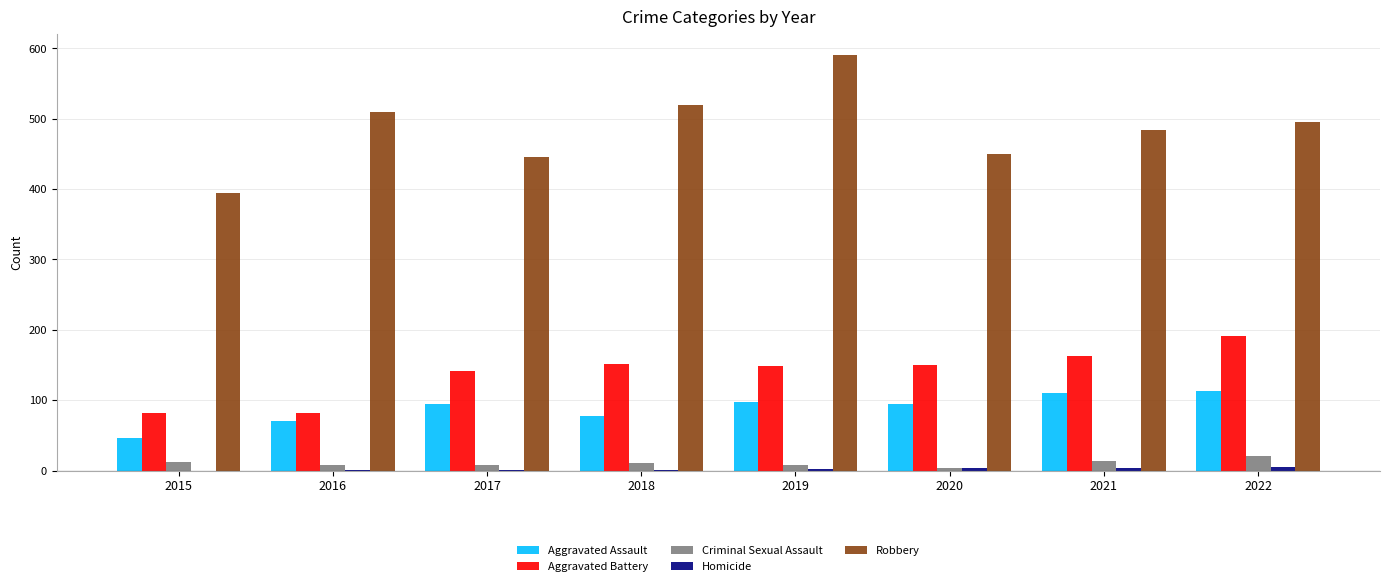

At which category does the chart reach its peak across all series?

2019